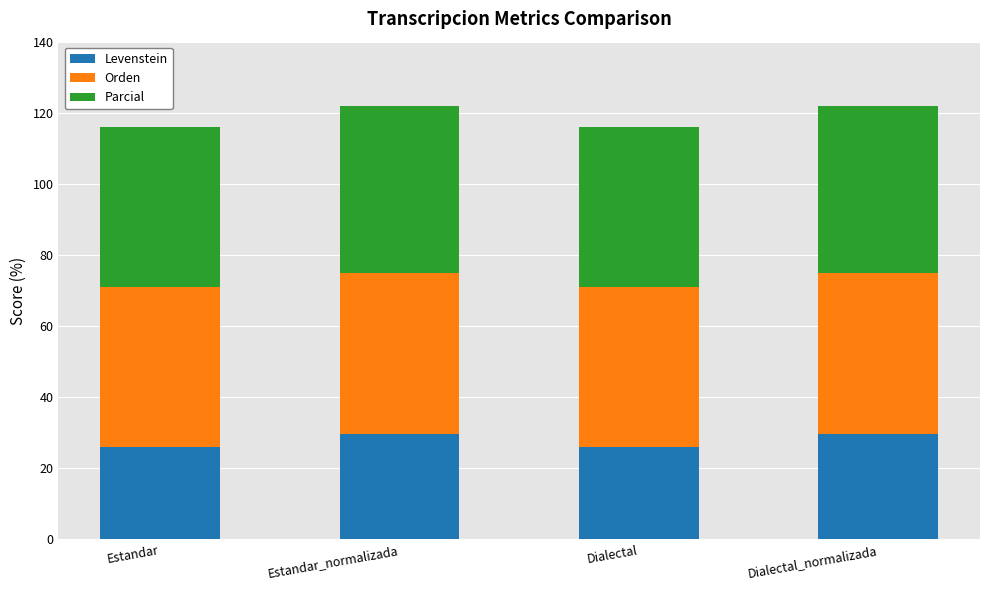

What is the maximum value for Levenstein?

29.8